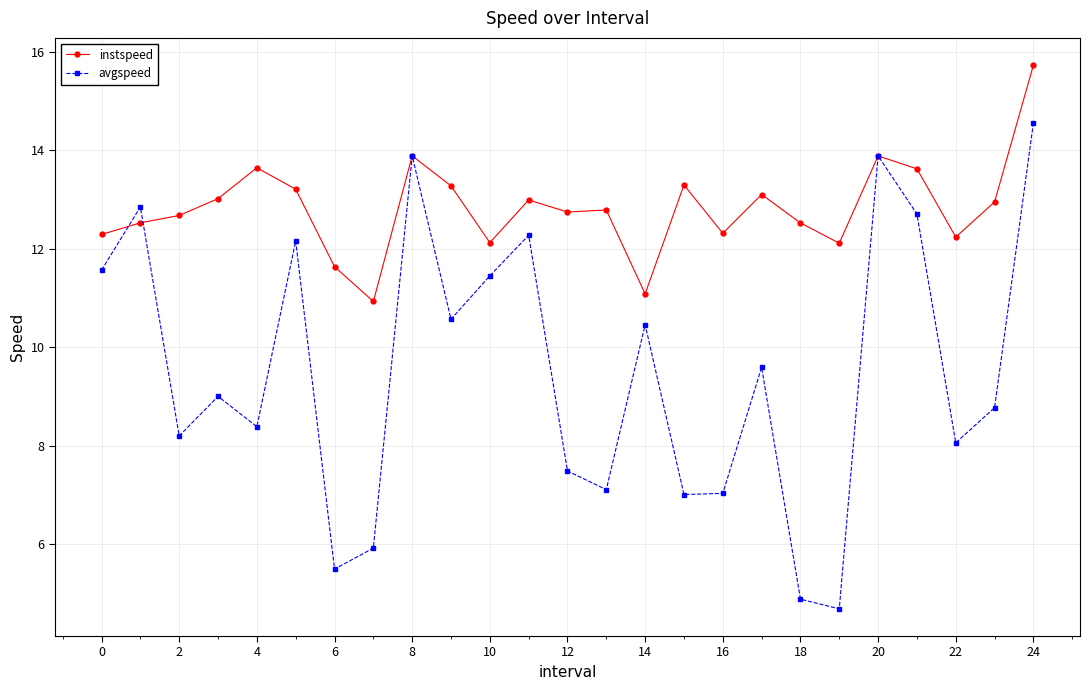

True or false: avgspeed and instspeed cross at least once.

True